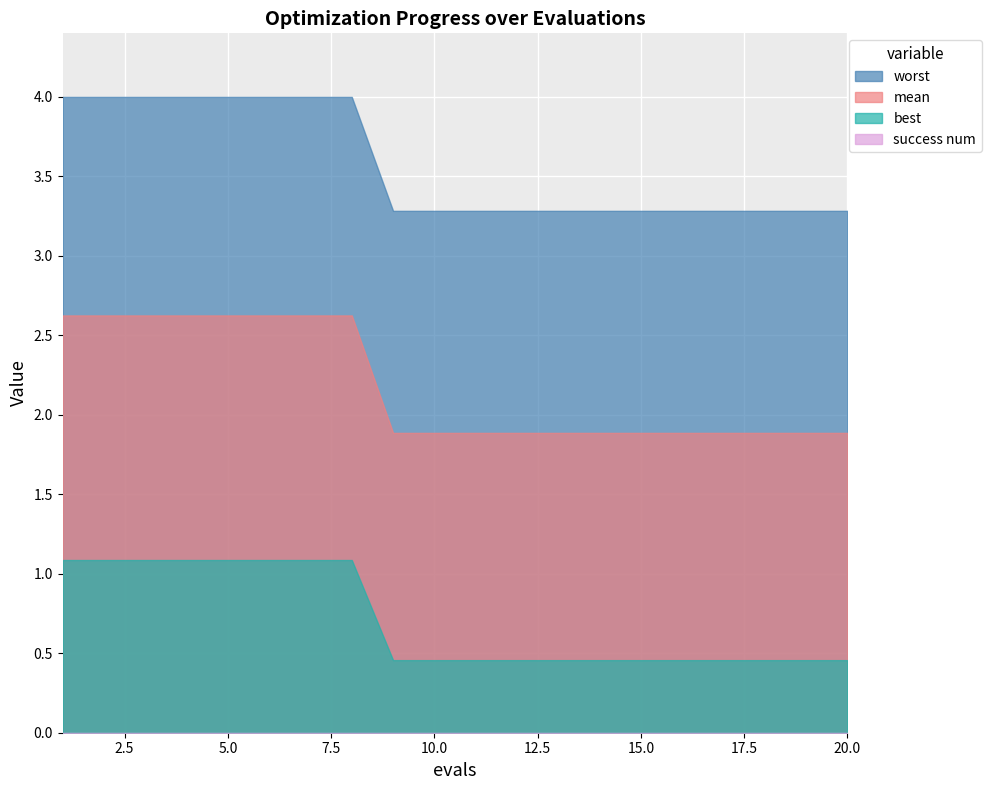

True or false: mean and worst cross at least once.

False